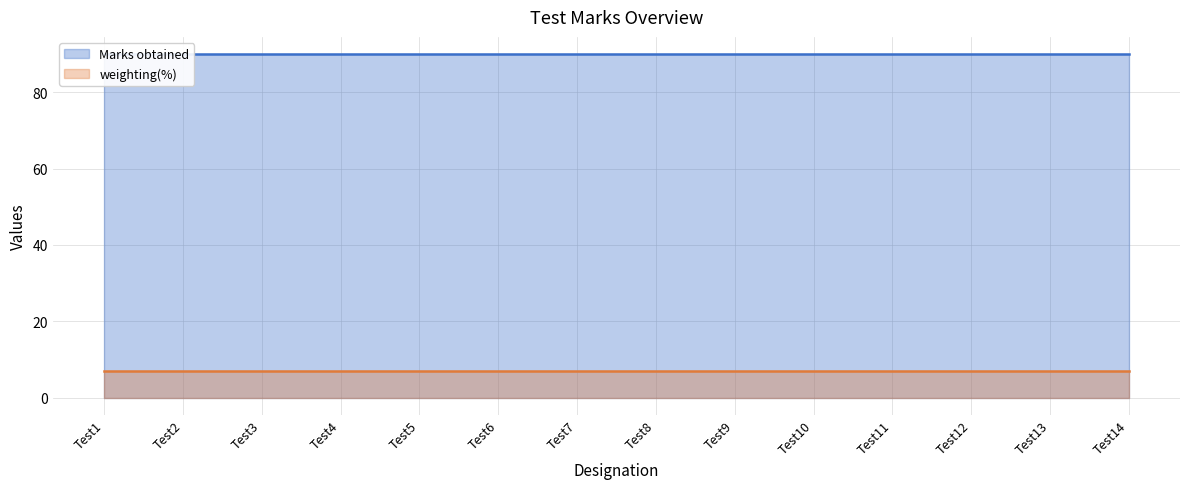

Reading left to right, extract all data points from this chart.

Marks obtained: Test1=90	Test2=90	Test3=90	Test4=90	Test5=90	Test6=90	Test7=90	Test8=90	Test9=90	Test10=90	Test11=90	Test12=90	Test13=90	Test14=90
weighting(%): Test1=7	Test2=7	Test3=7	Test4=7	Test5=7	Test6=7	Test7=7	Test8=7	Test9=7	Test10=7	Test11=7	Test12=7	Test13=7	Test14=7